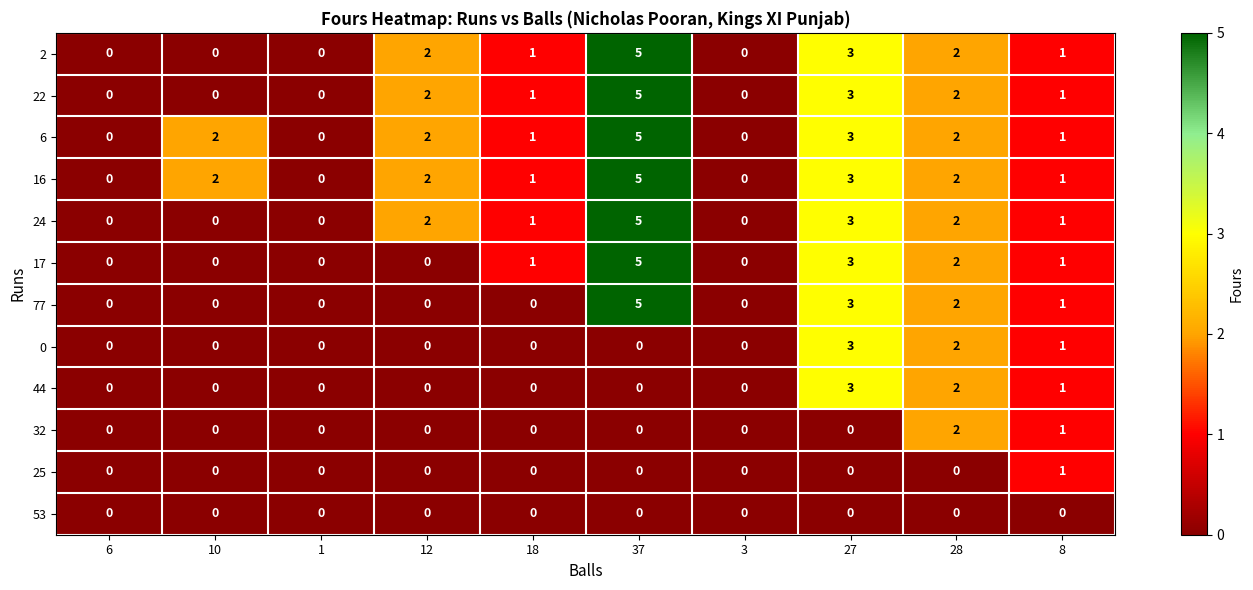

What is the highest value of the 0 series?

3